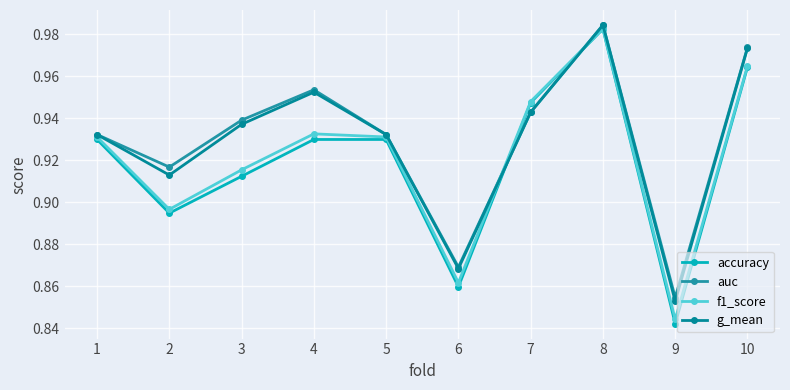

How many interior local valleys does the accuracy series have?

3